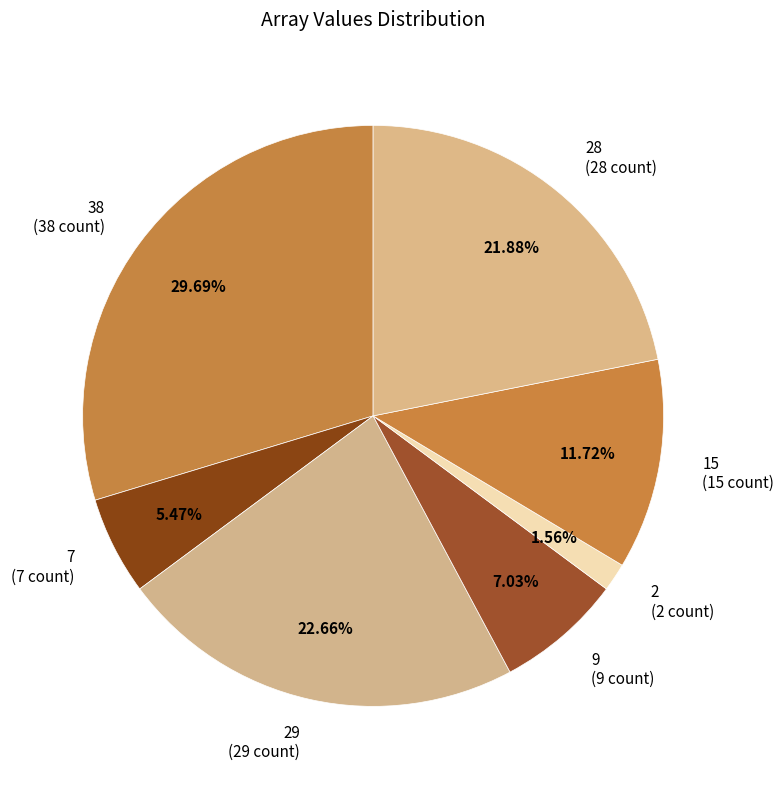

Which has a higher value, 15 (15 count) or 28 (28 count)?

28 (28 count)